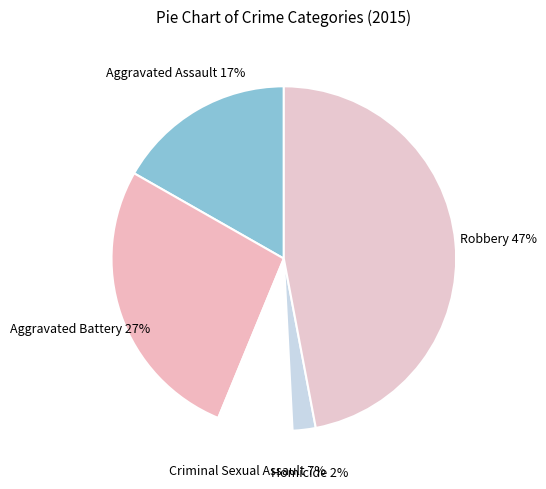

Approximately how many times larger is the value at Homicide 2% compared to Criminal Sexual Assault 7%?

0.3